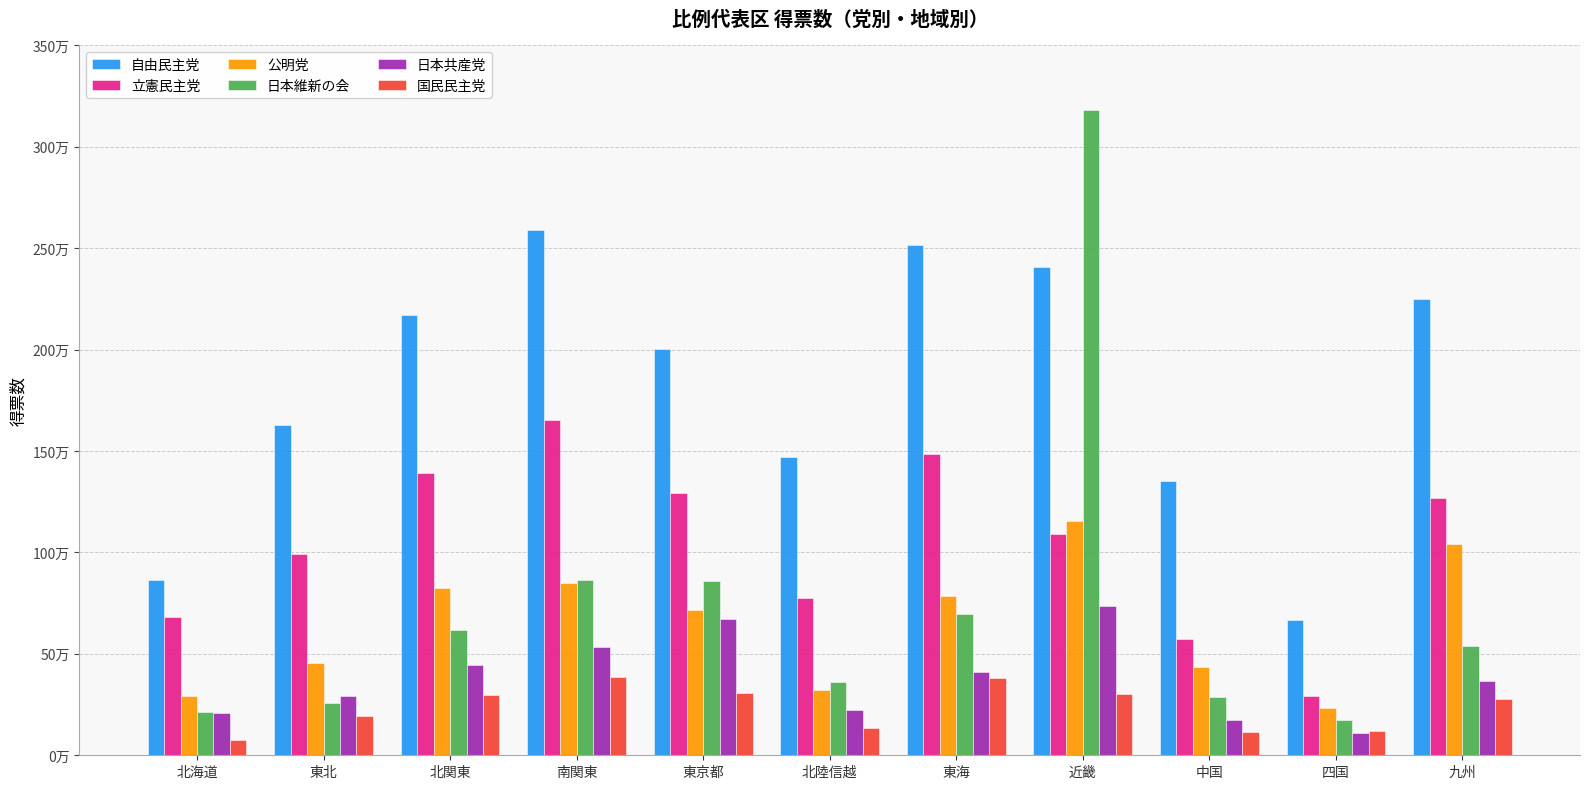

What is the label of the 3rd bar from the right?

中国